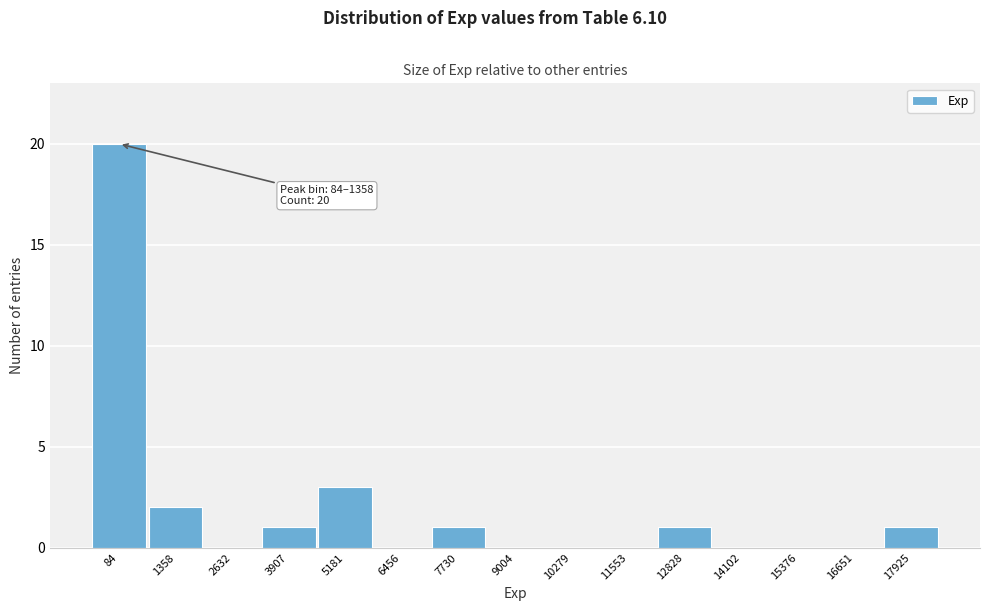

Reading left to right, extract all data points from this chart.

84=20	1358=2	2632=0	3907=1	5181=3	6456=0	7730=1	9004=0	10279=0	11553=0	12828=1	14102=0	15376=0	16651=0	17925=1